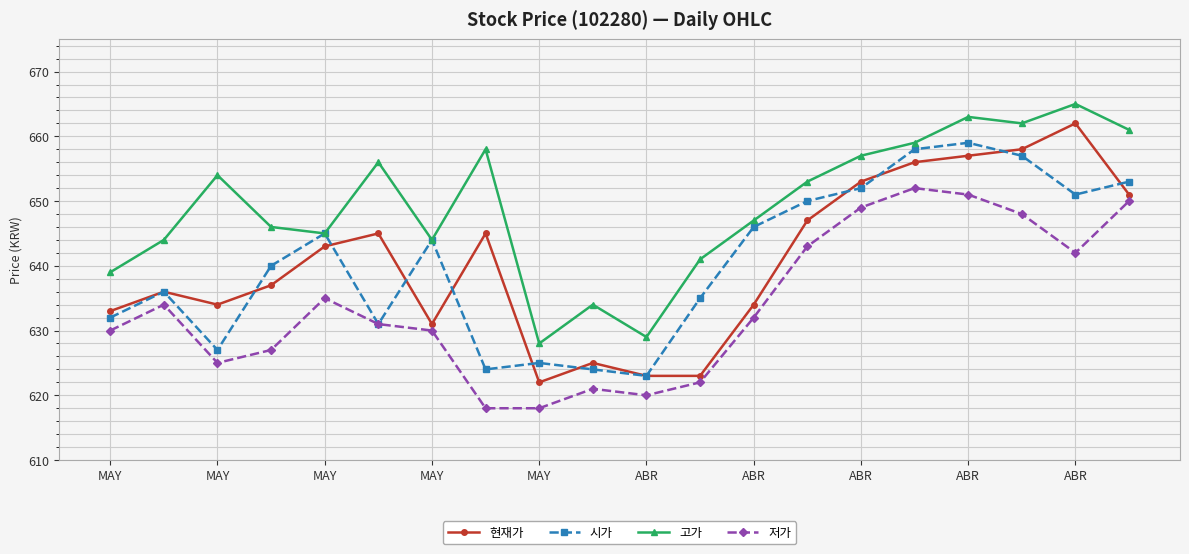

What are all the series names shown in the legend?

현재가, 시가, 고가, 저가